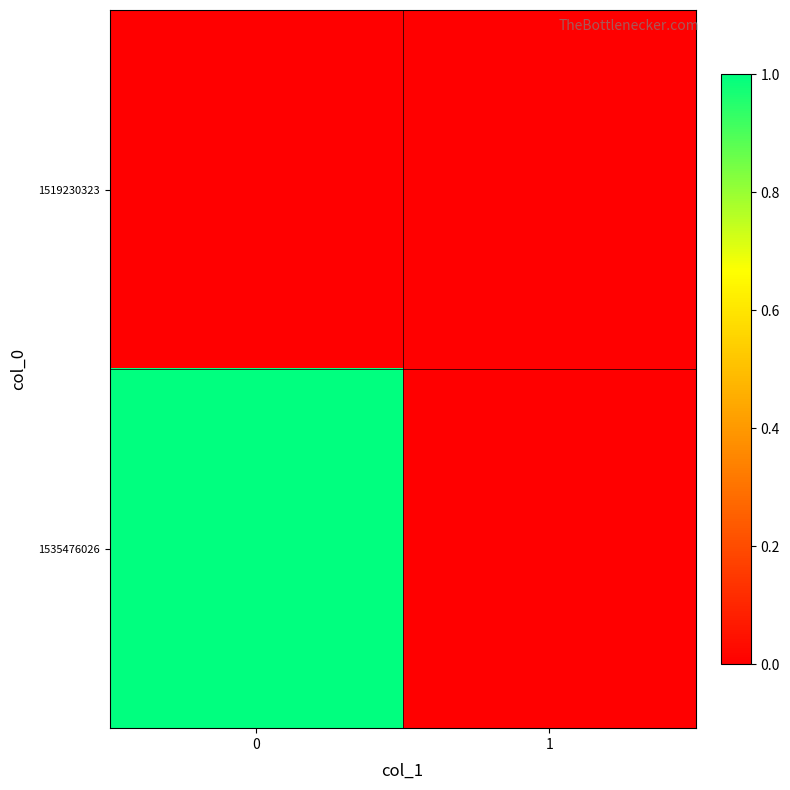

Which series has the largest range (max minus min)?

1535476026